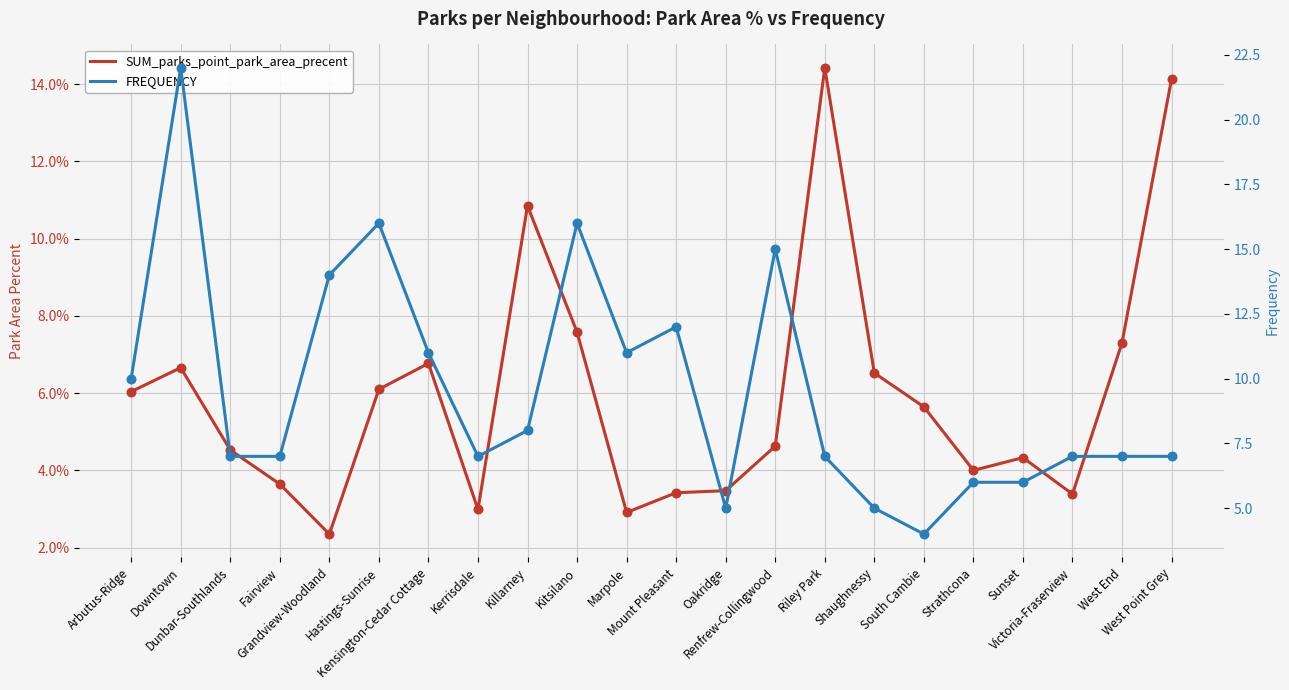

Which series has the largest total across all categories?

FREQUENCY